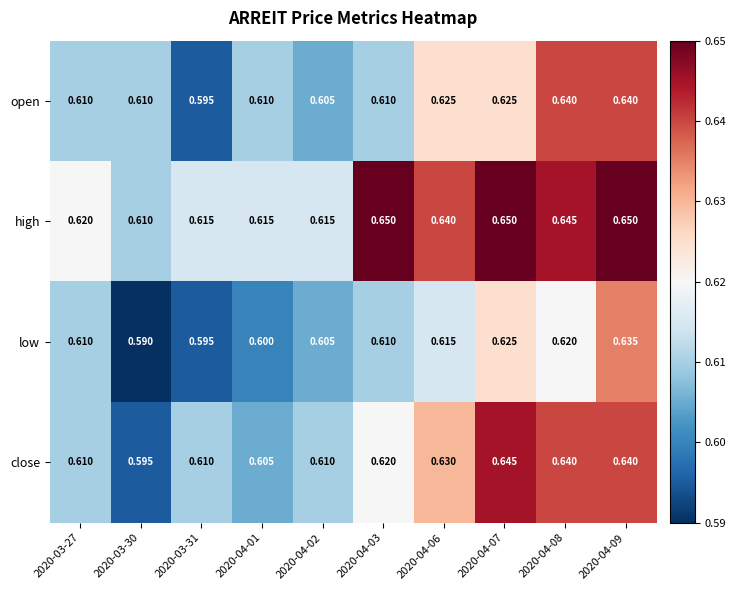

Rank the series by their average value, from highest to lowest.

high, close, open, low